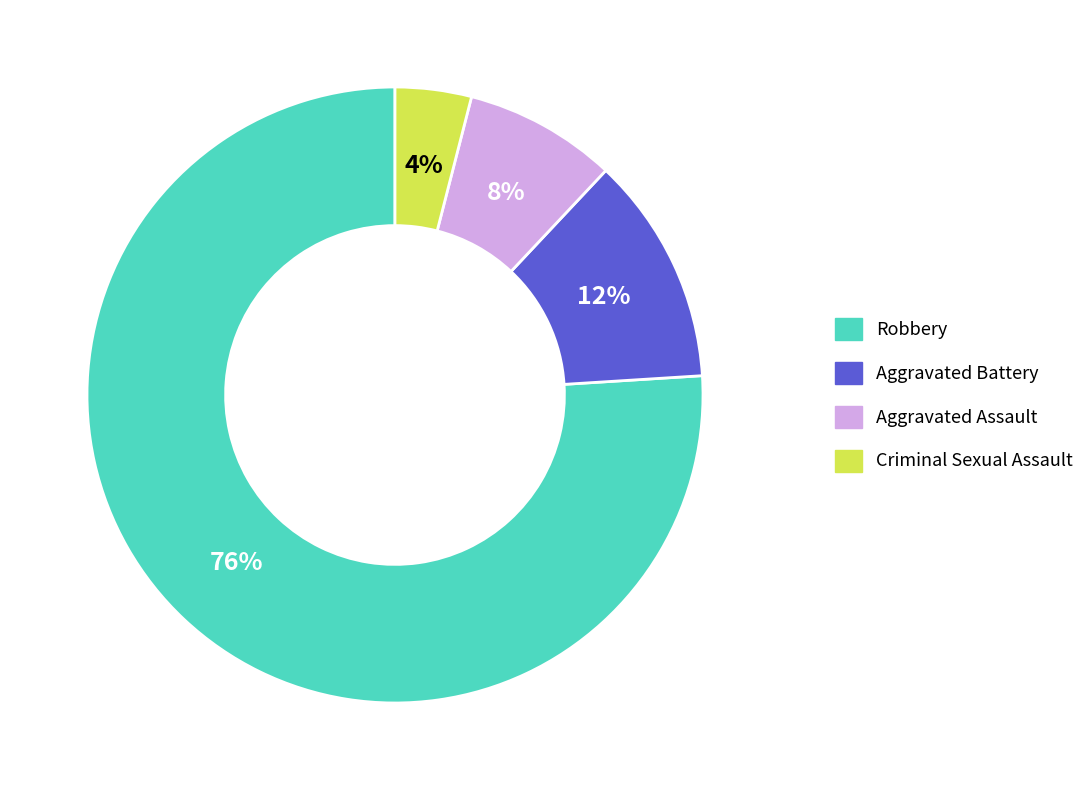

Approximately how many times larger is the value at Aggravated Battery compared to Aggravated Assault?

1.5